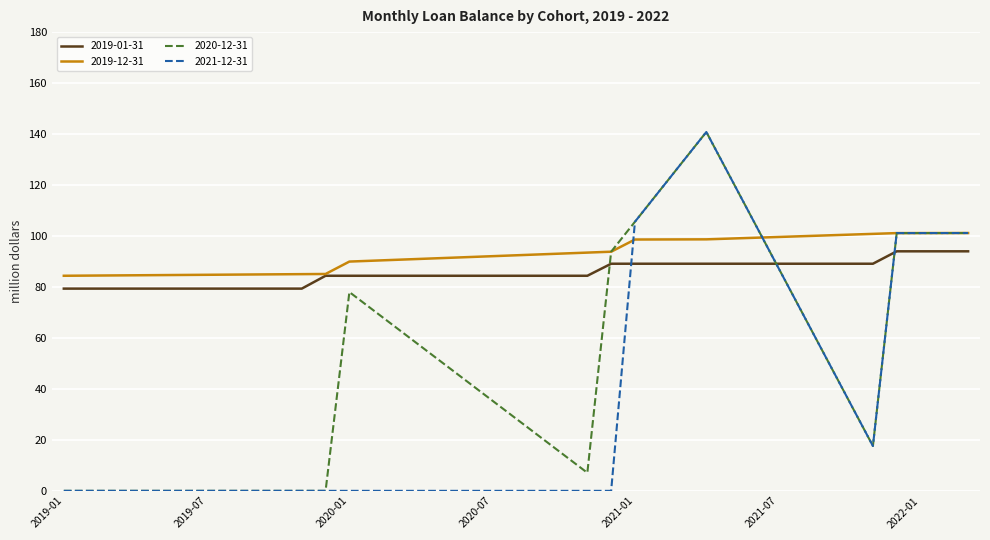

What is the difference between the maximum and second lowest values in the 2019-01-31 series?

14.6